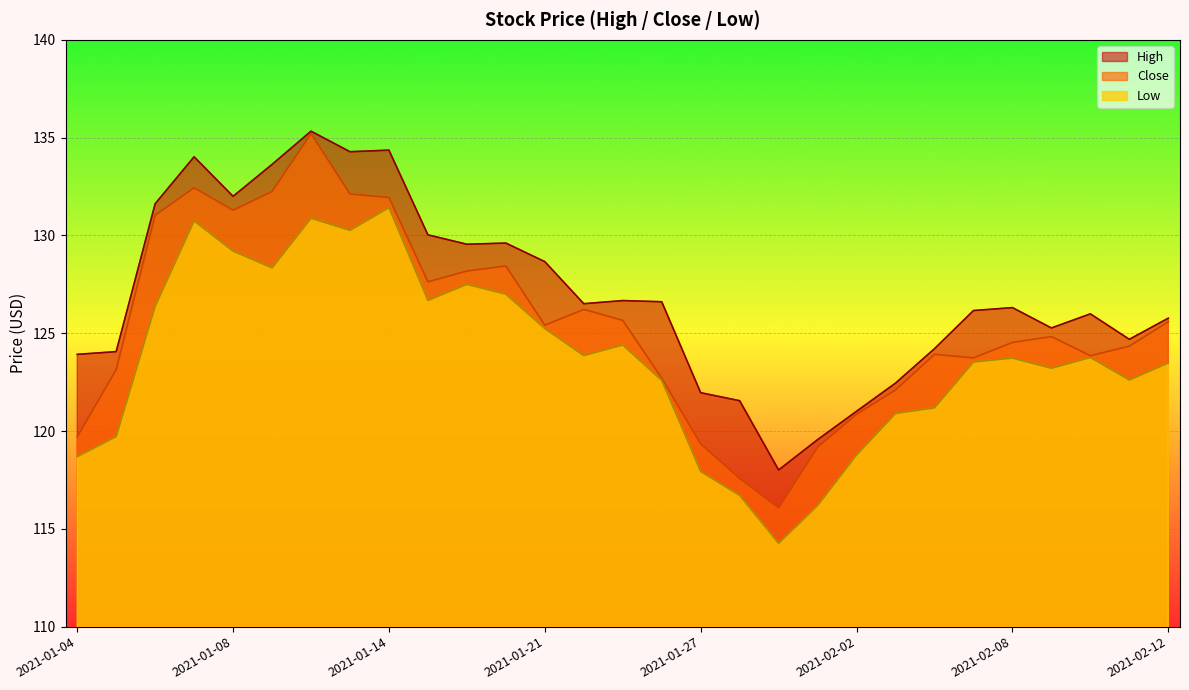

What is the label of the 14th point from the left?

2021-01-22